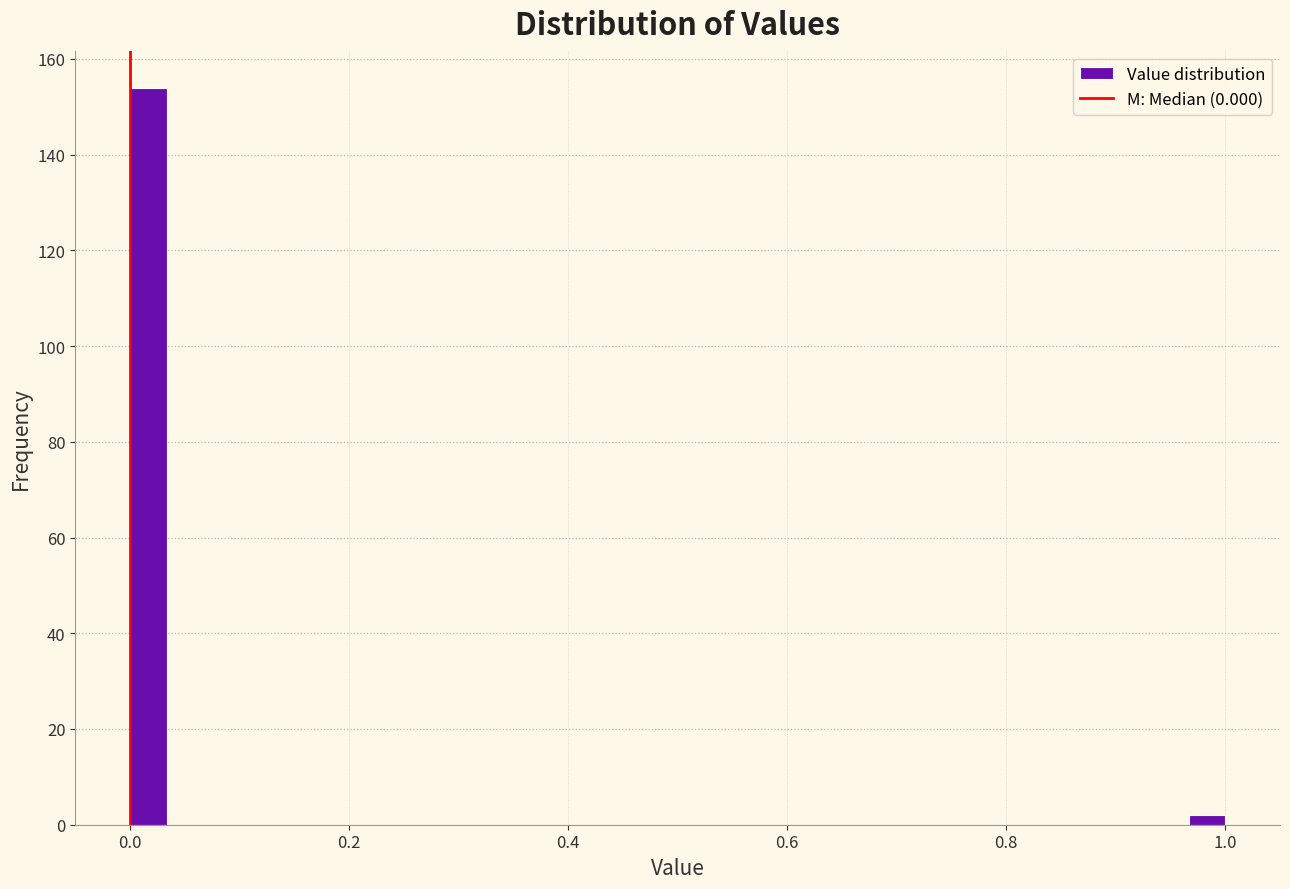

Around what value on the x-axis is the tallest bar? Give the approximate position of its centre, as read against the axis.

0.02